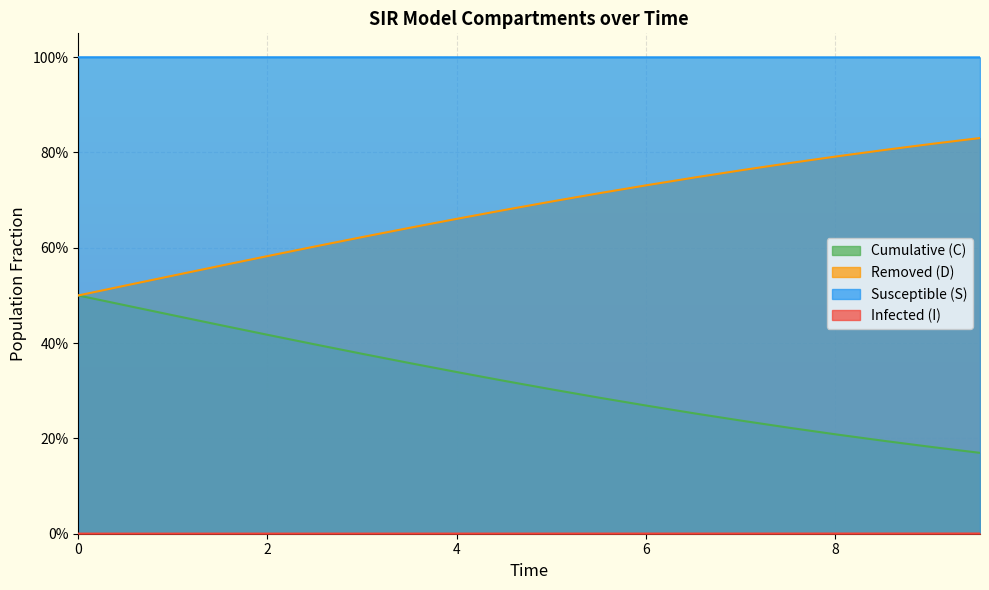

At 15, list the series in order from largest to smallest.

S, D, C, I